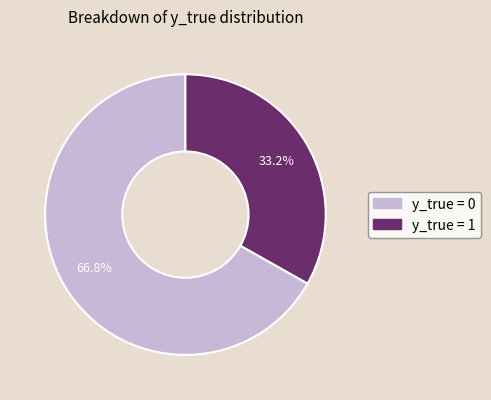

What portion of the pie excludes y_true = 1?

66.8%